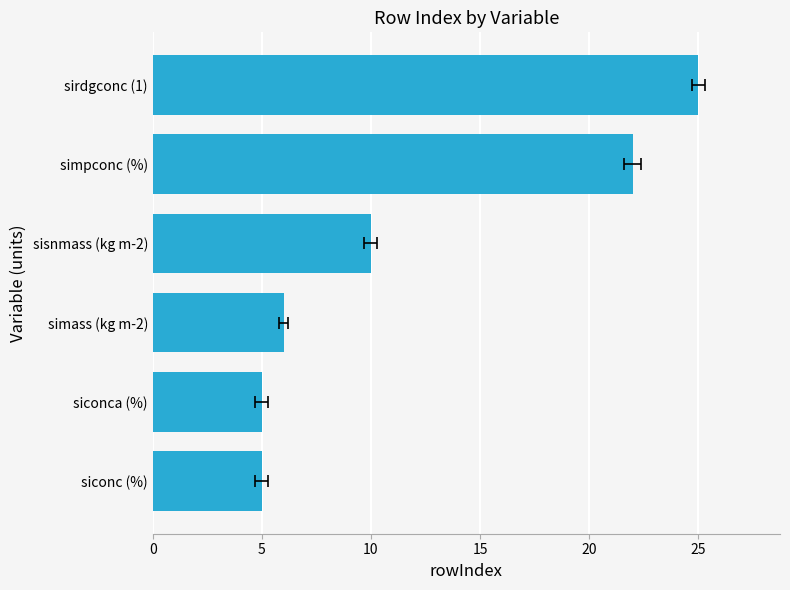

What is the approximate value at simass (kg m-2), to the nearest 5?

5